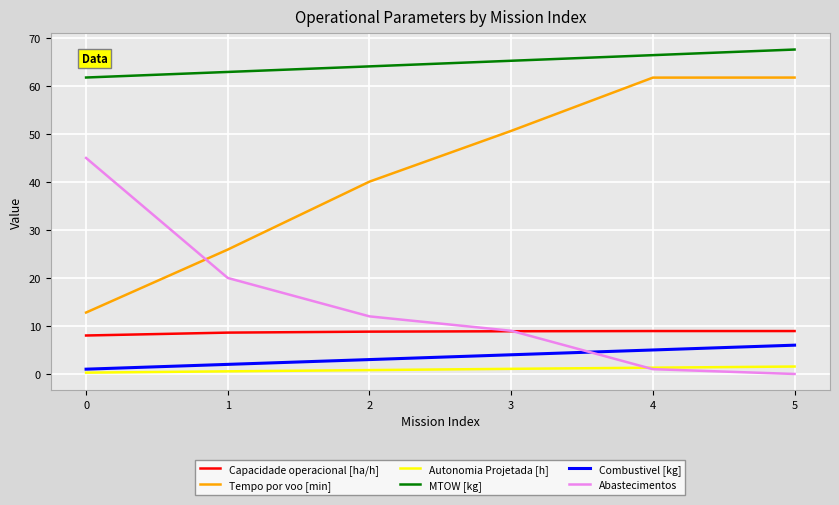

What is the maximum value for MTOW [kg]?

67.6